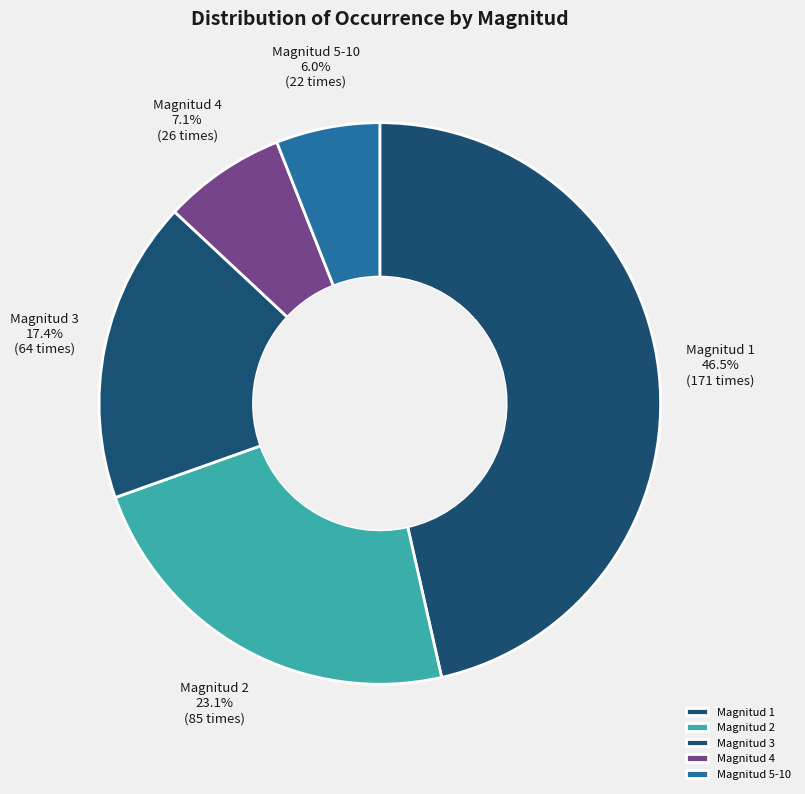

Is there any slice that represents more than half of the pie?

No